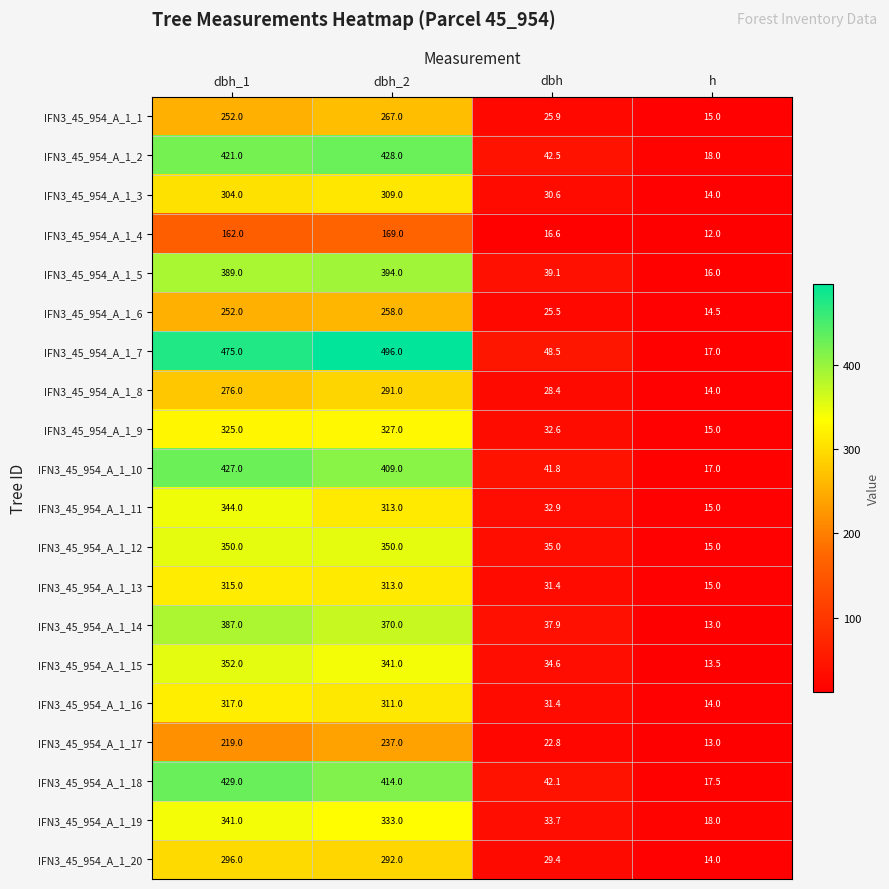

The IFN3_45_954_A_1_2 series shows 428.0 at dbh_2. True or false?

True